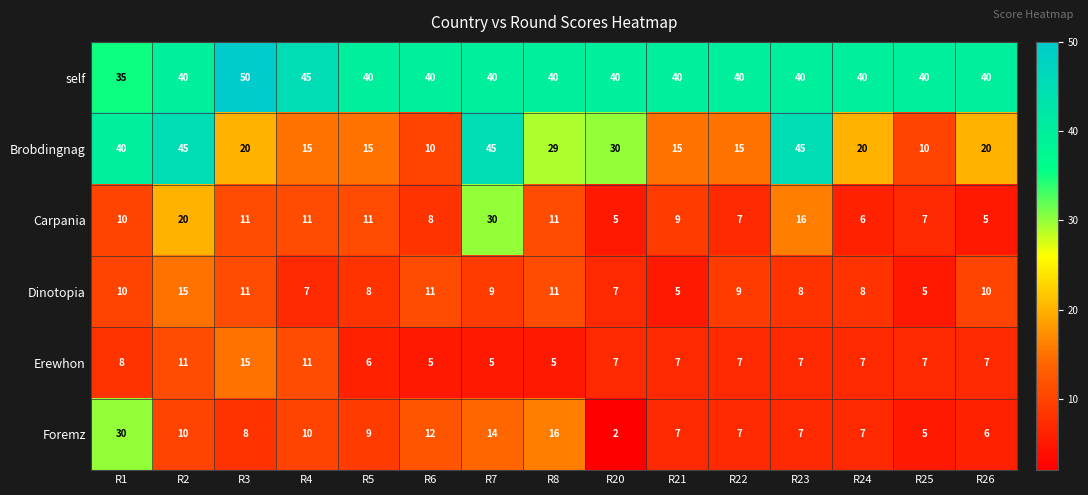

What is the maximum value shown in the chart?

50